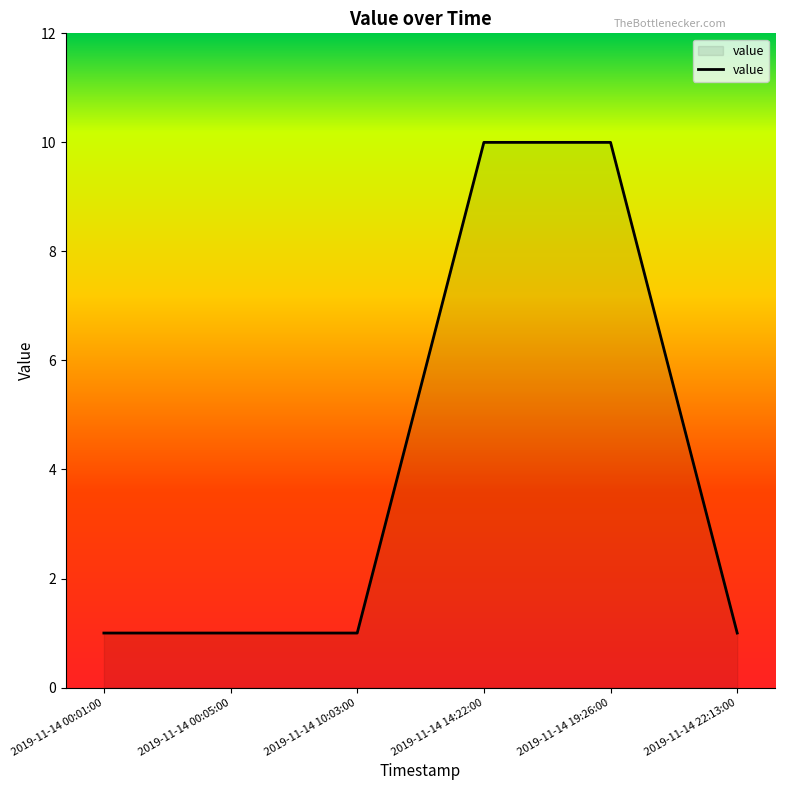

What is the greatest value displayed?

10